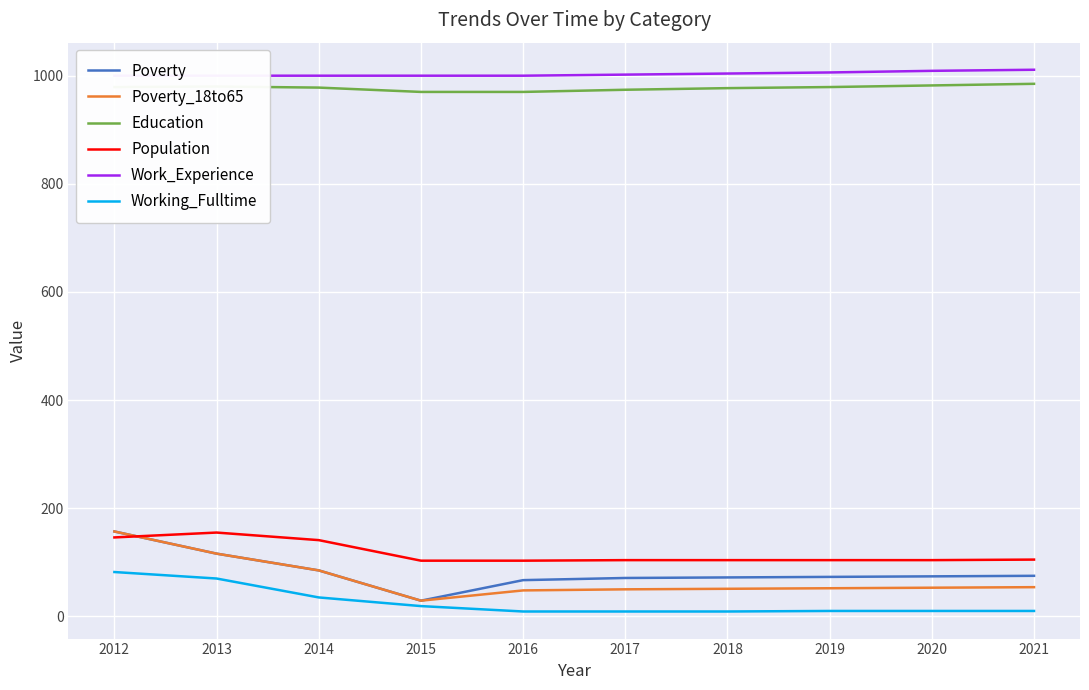

At how many categories does at least one series exceed 465?

10